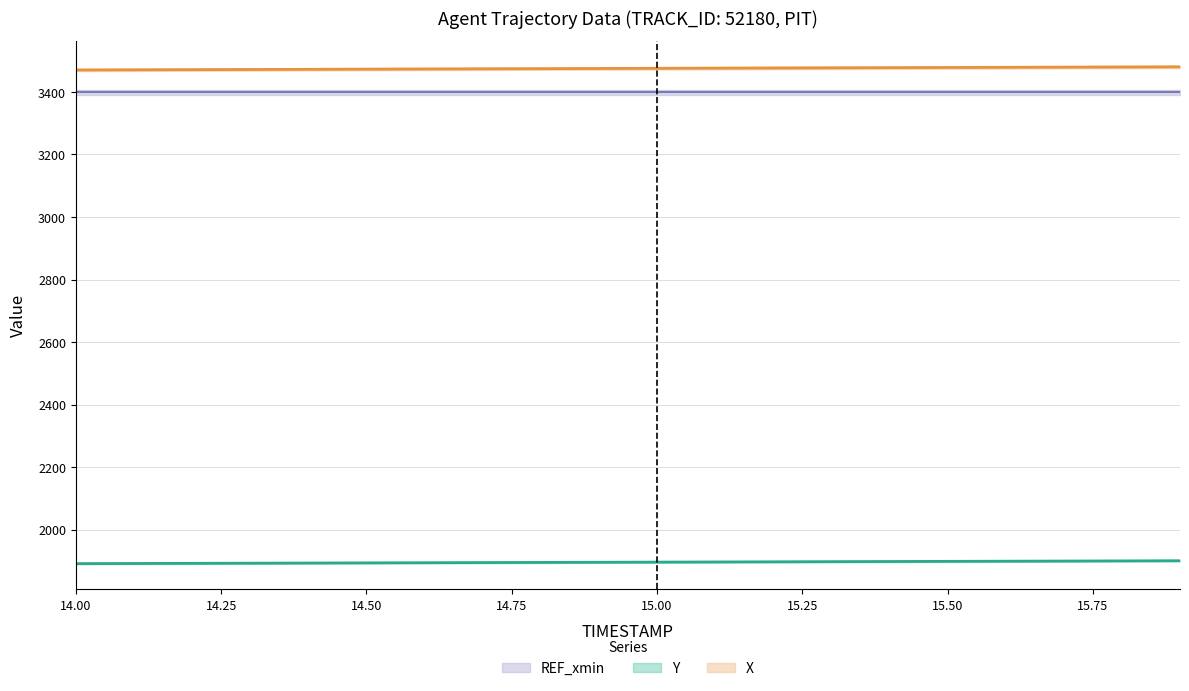

At which label is Y closest to 1895?

14.8